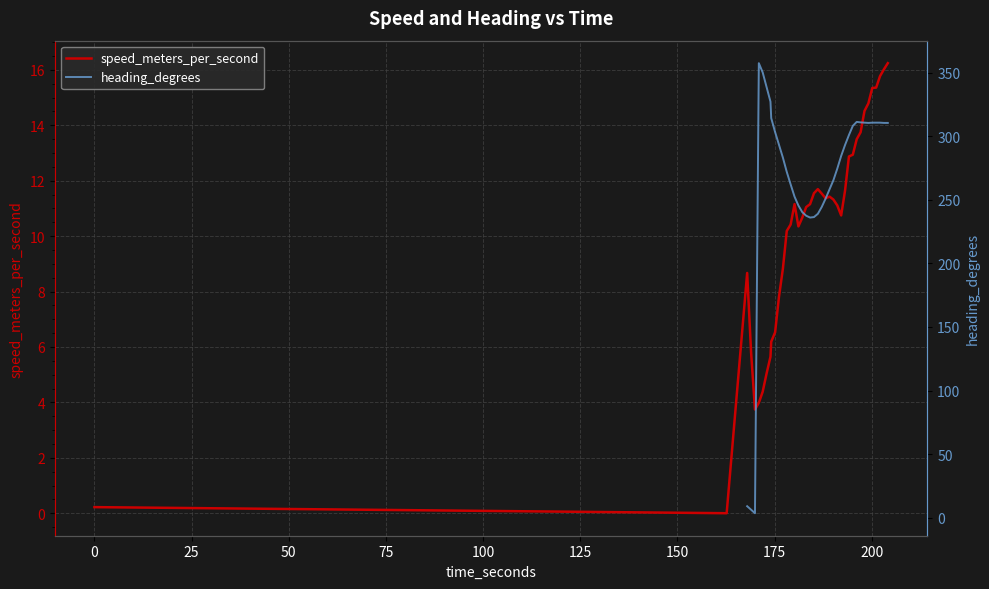

In speed_meters_per_second, how many points are higher than both neighbors (excluding endpoints)?

4